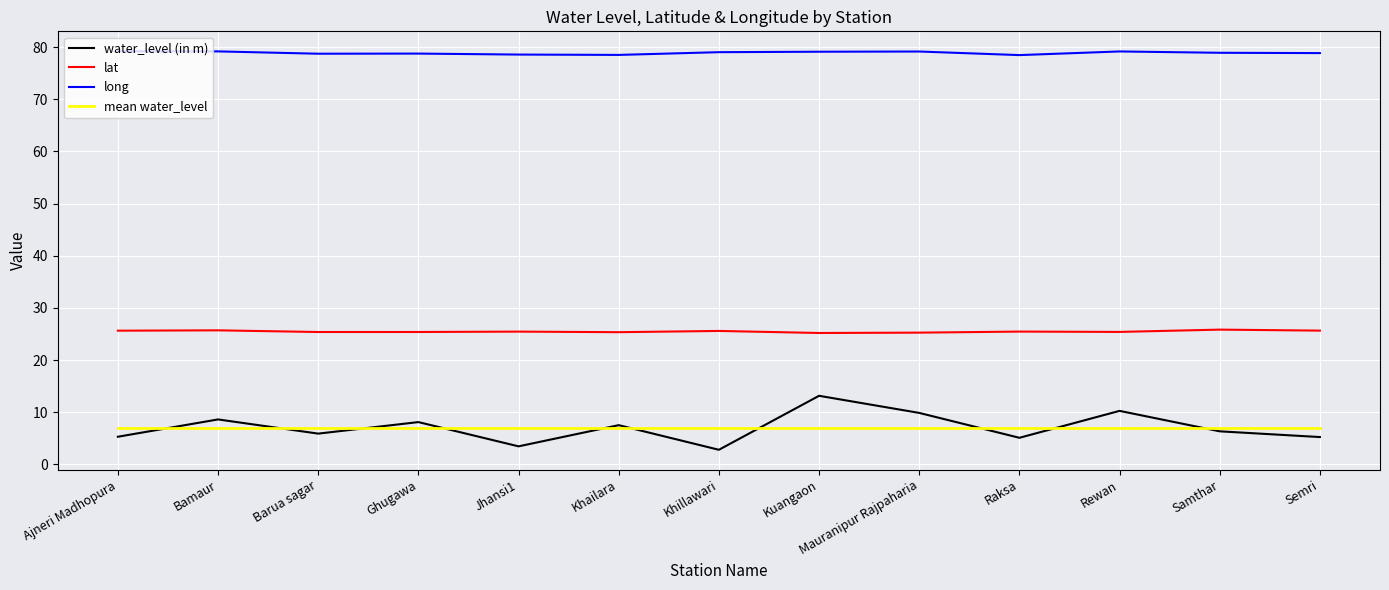

What is the difference between the highest and lowest values at Barua sagar?

72.8